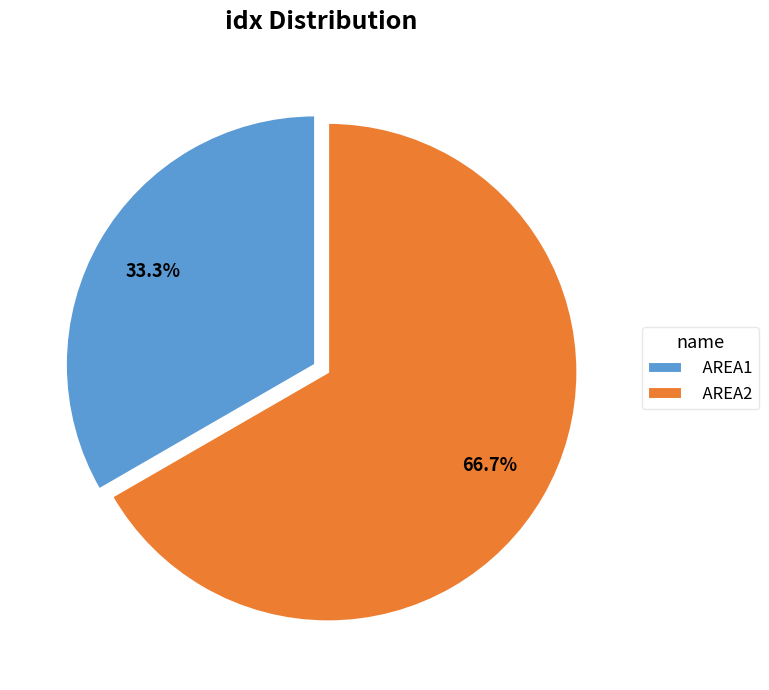

Combined, what portion of the pie is AREA1 and AREA2?

100.0%